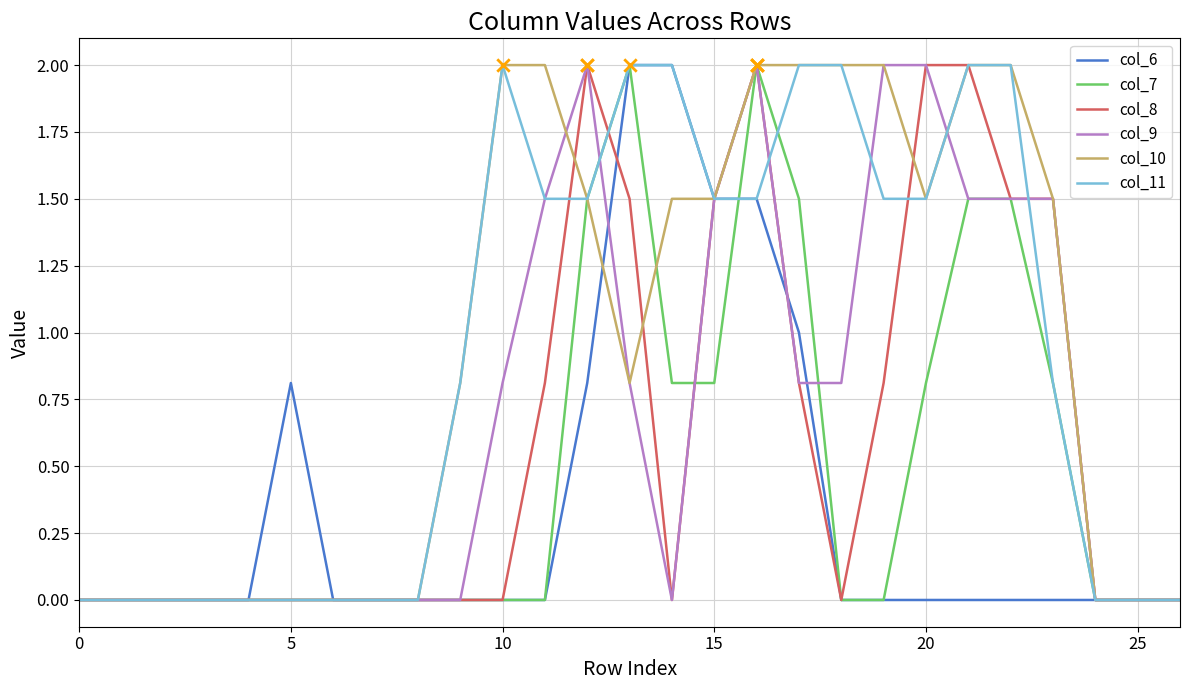

Is this an area chart (filled region under the line)?

No